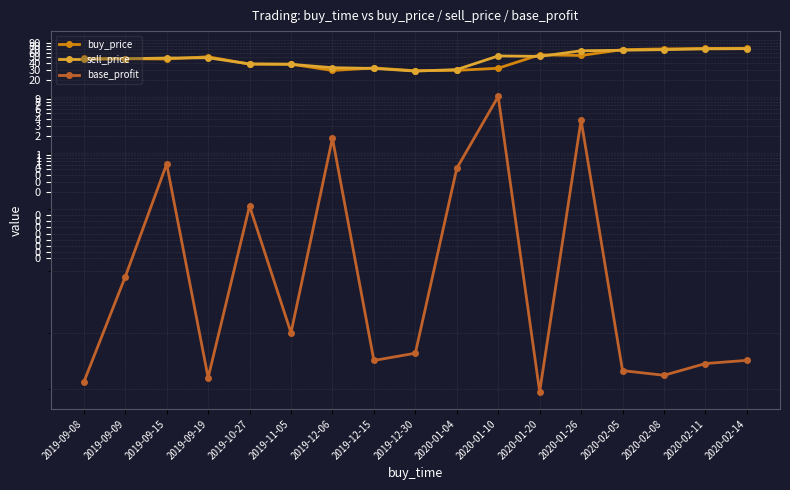

What is the total value across all series at 2019-12-06?

63.6